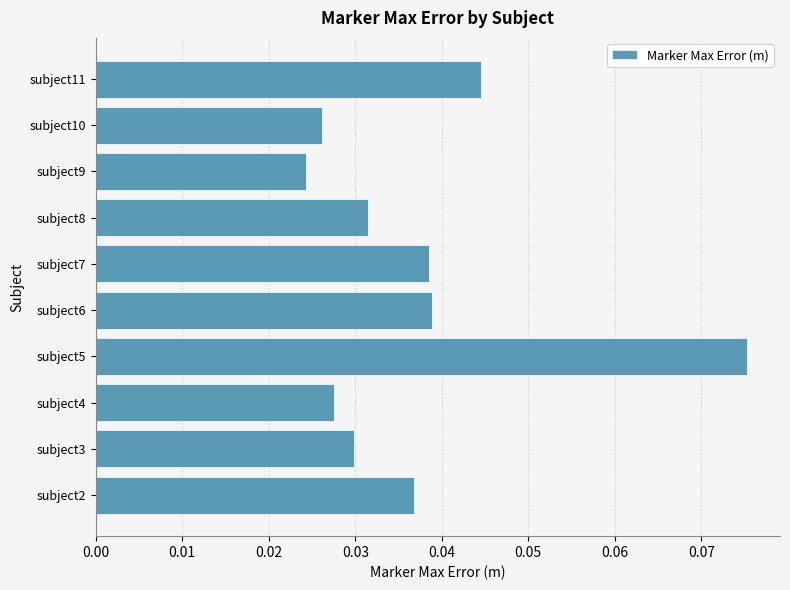

At which label is the value closest to 0?

subject9